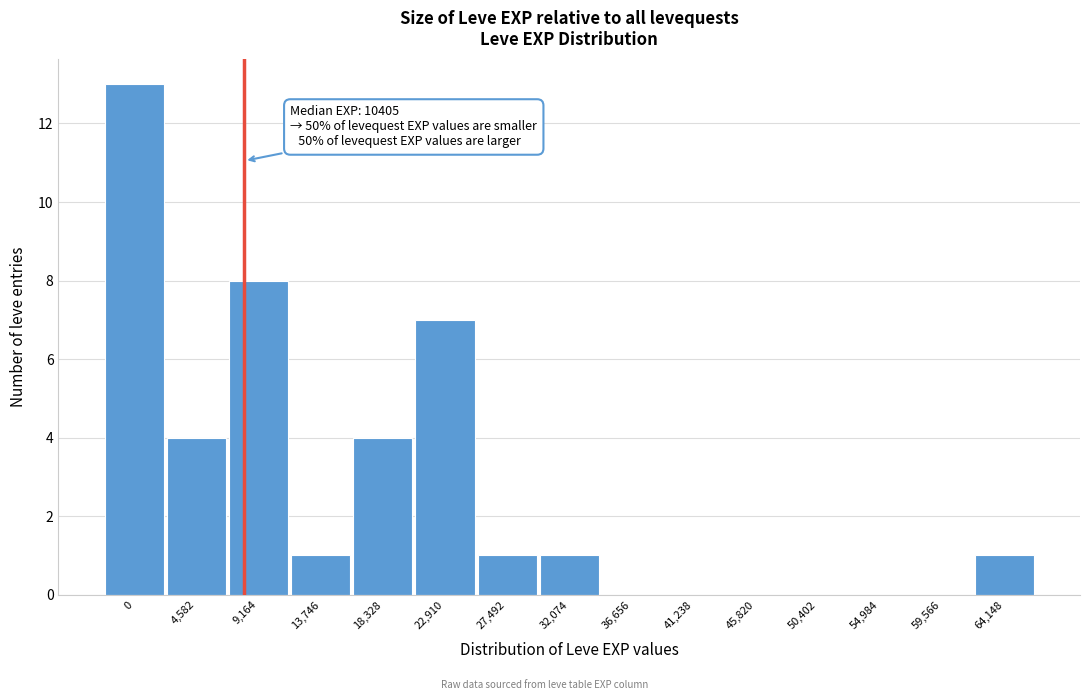

Reading left to right, extract all data points from this chart.

0=13	4,582=4	9,164=8	13,746=1	18,328=4	22,910=7	27,492=1	32,074=1	36,656=0	41,238=0	45,820=0	50,402=0	54,984=0	59,566=0	64,148=1